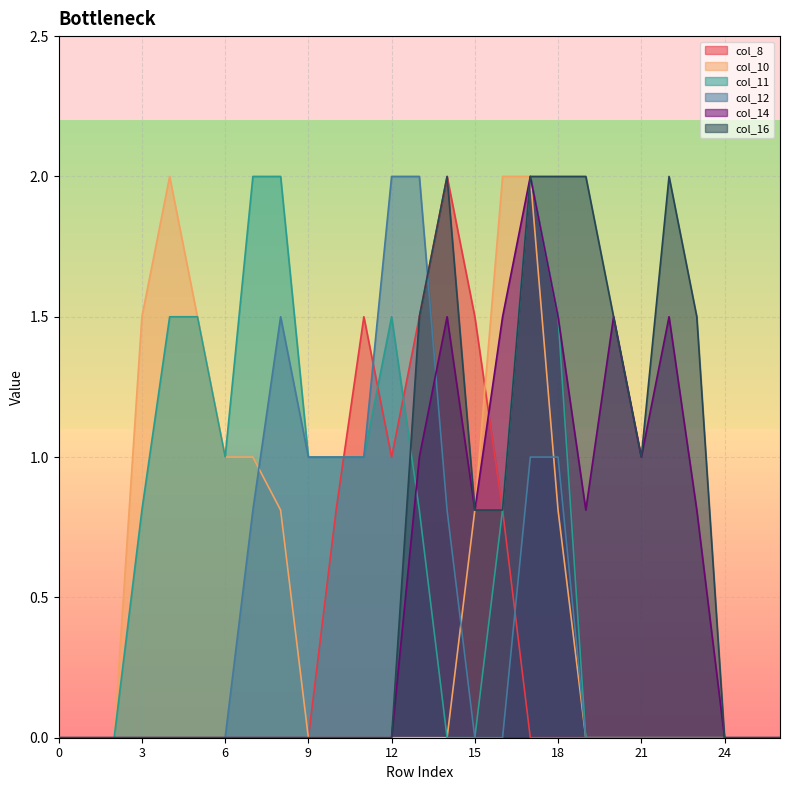

Is it true that col_14 equals 1.0 at 13?

True